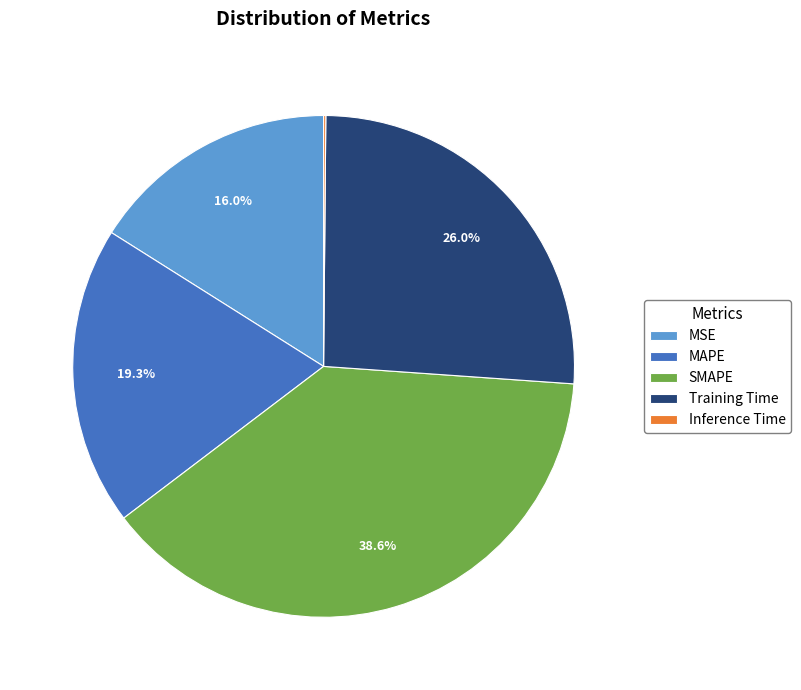

To the nearest percent, what portion does MSE represent?

16%